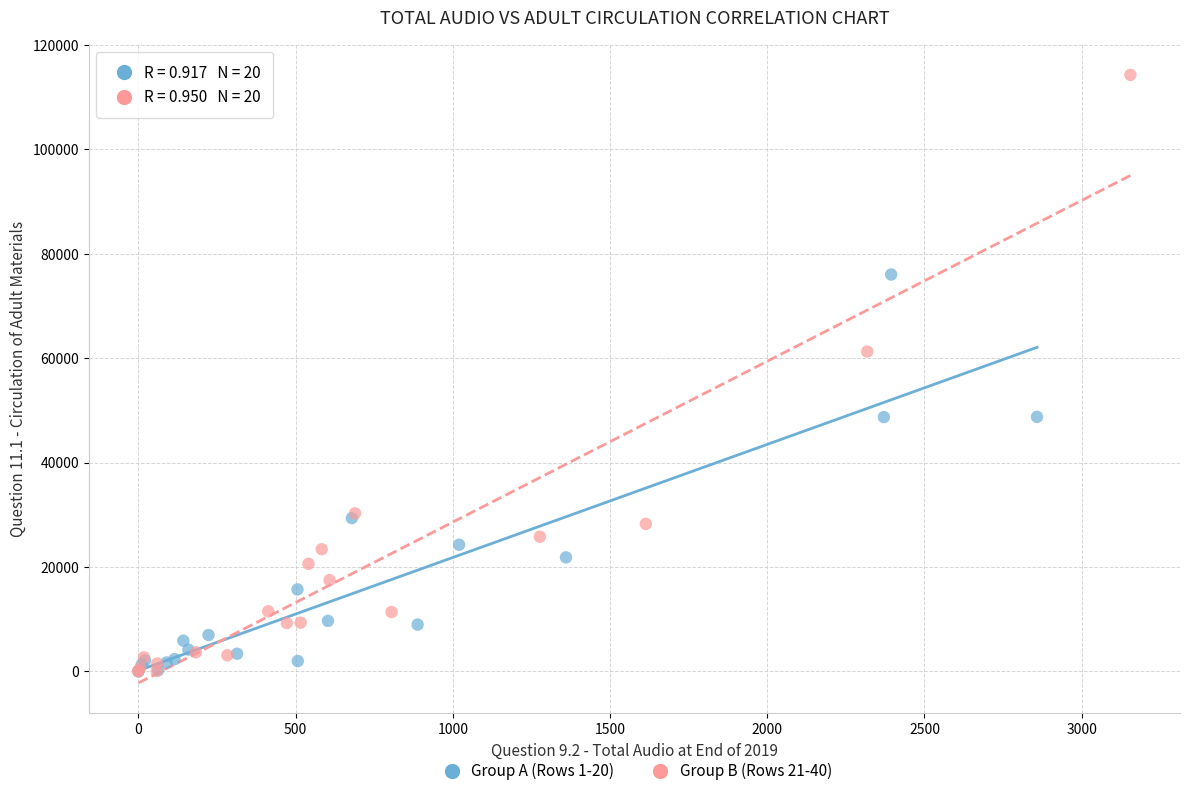

Which series has the largest Y range (max minus min)?

Group B (Rows 21-40)